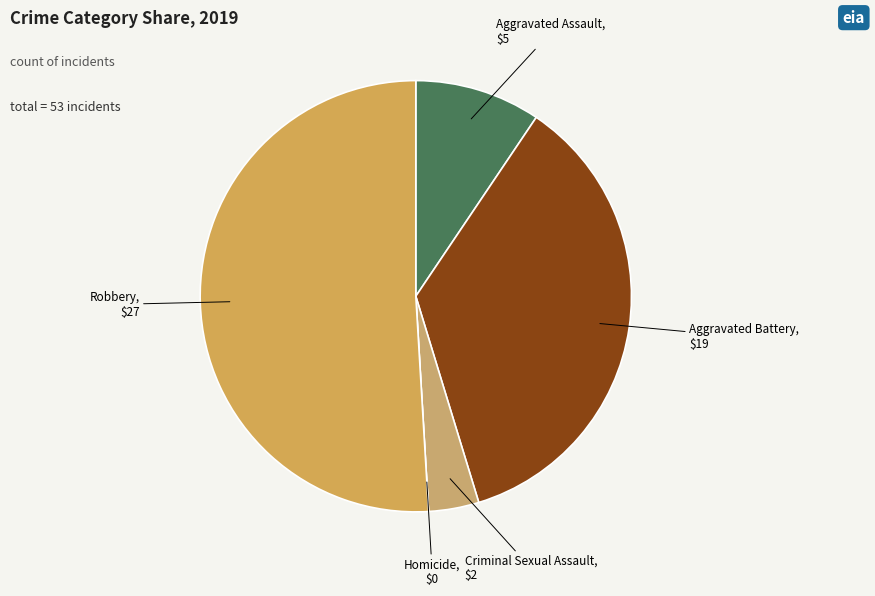

Do Aggravated Battery and Robbery together represent more than half of the pie?

Yes